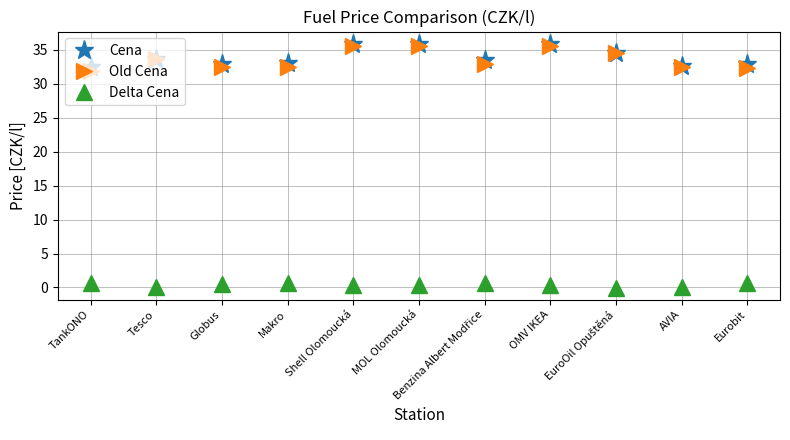

True or false: Cena and Delta Cena intersect in this chart.

False